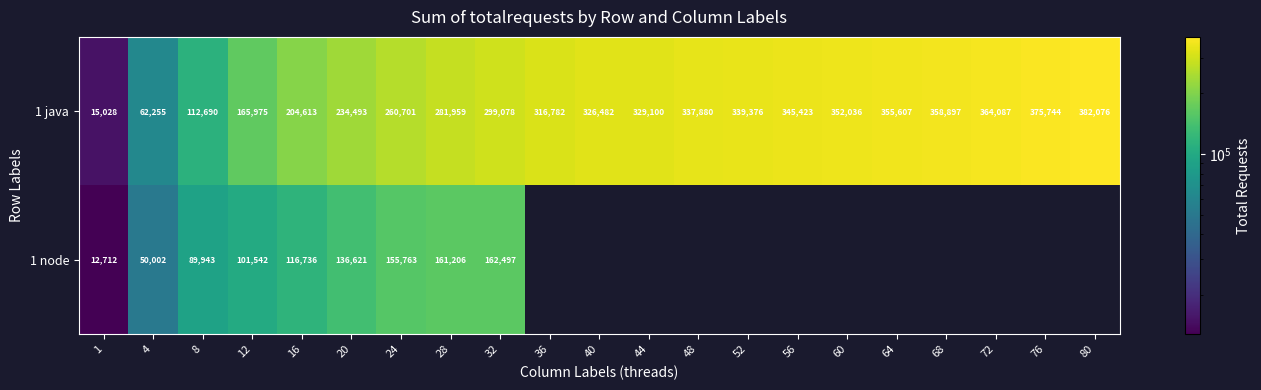

Is the value of 1 java at 40 greater than the value of 1 node at 28?

Yes